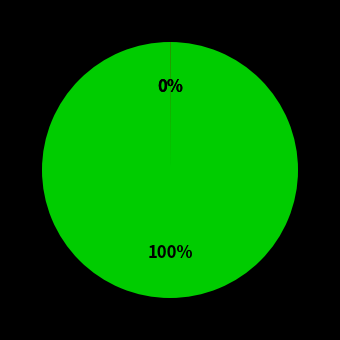

To the nearest percent, what is the difference between the largest and smallest slice percentages?

100%